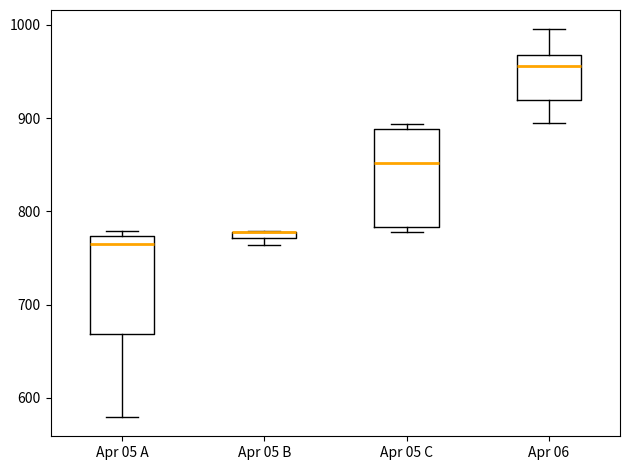

Where is the lower edge of the box for Apr 05 B on the y-axis? The values are not printed on the chart, so give them approximately, as read against the axis.

770